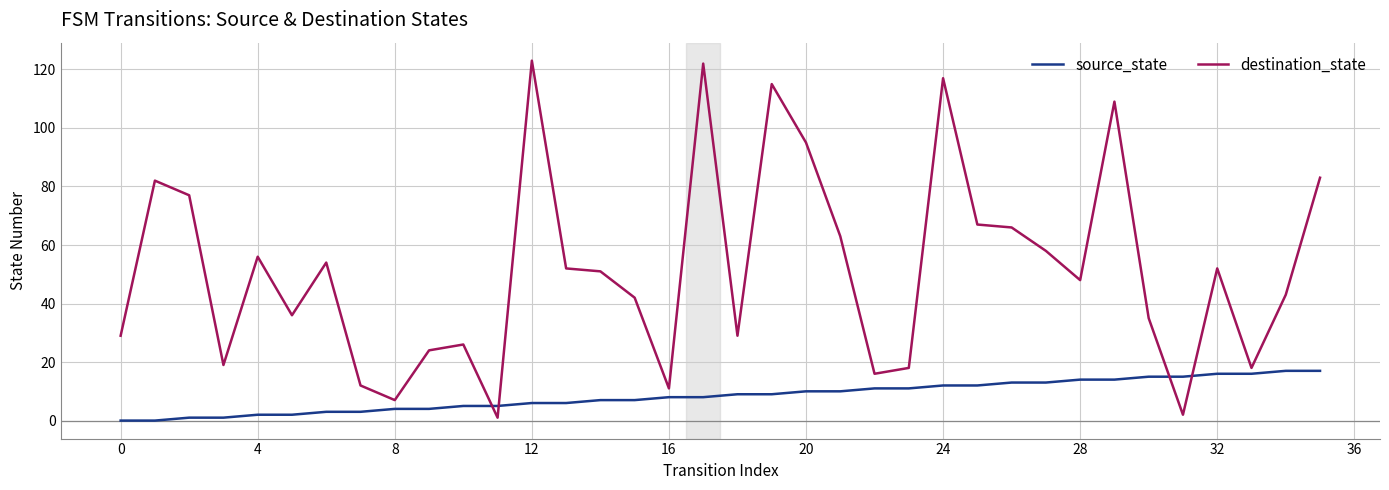

Is this an area chart (filled region under the line)?

No